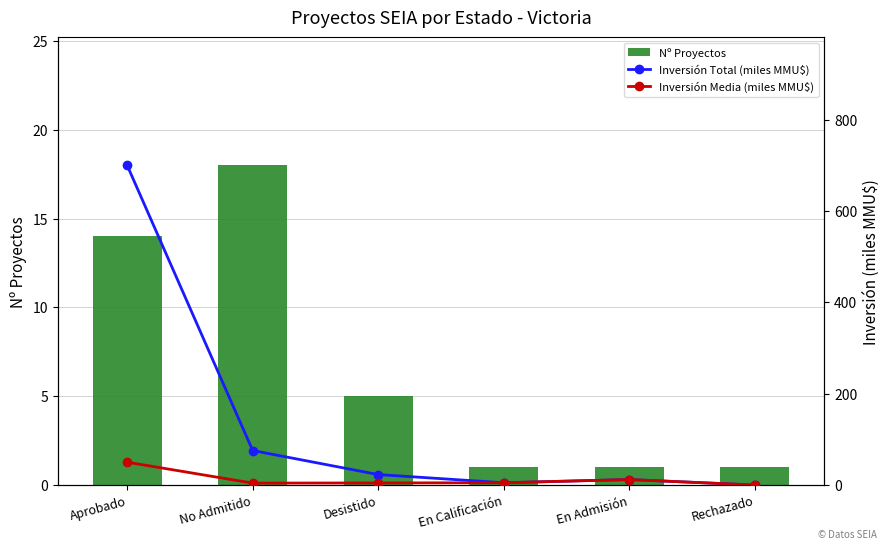

What is the difference between the maximum and minimum values in the Nº Proyectos series?

17